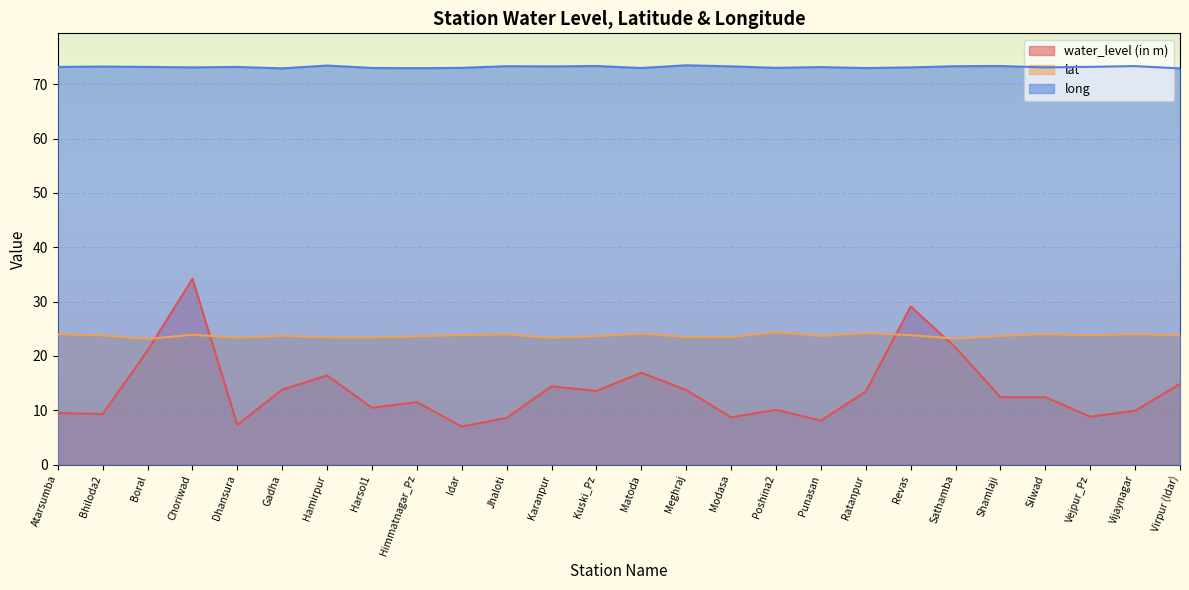

In water_level (in m), how many points are lower than both neighbors (excluding endpoints)?

8